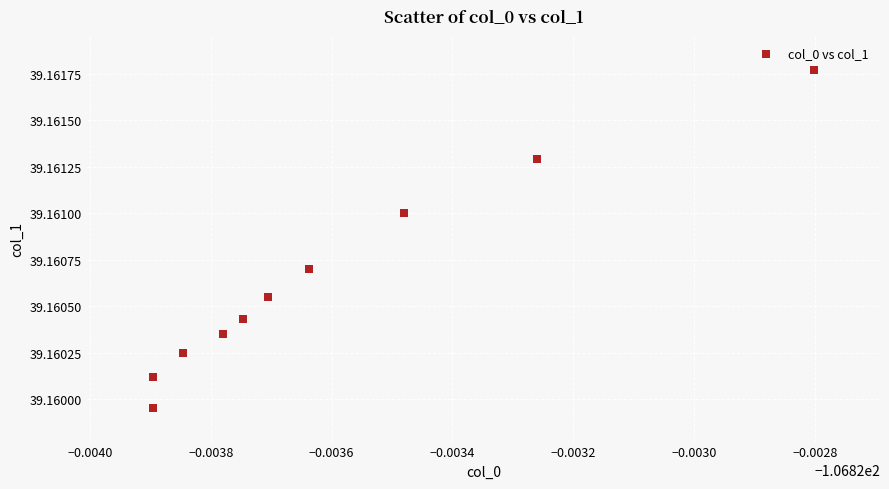

What is the average X value?

-106.8